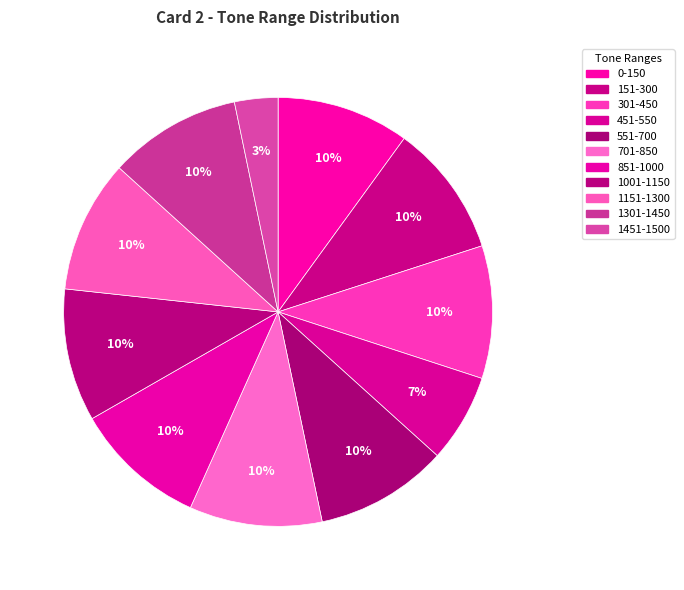

Which category has the biggest portion of the pie?

0-150